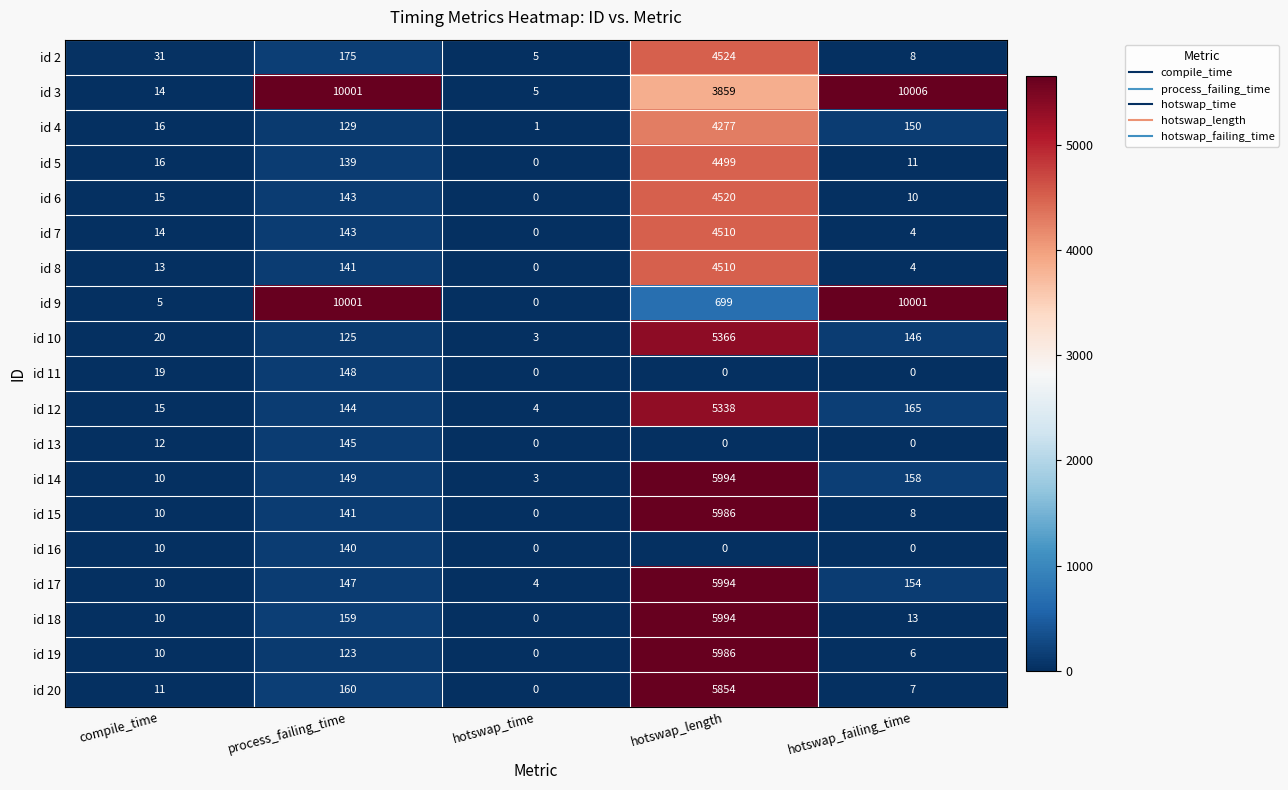

Where is id 11 nearest to the value 74?

compile_time